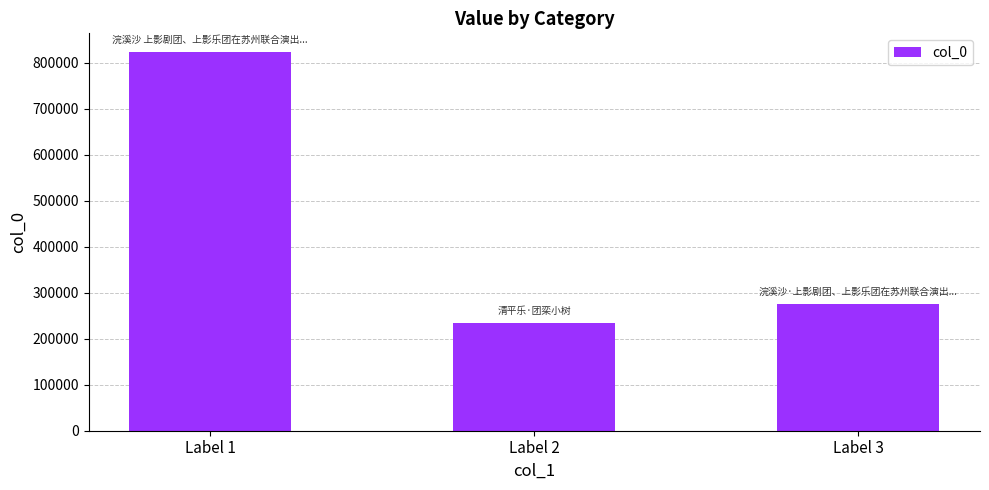

How many data points does each series have?

3